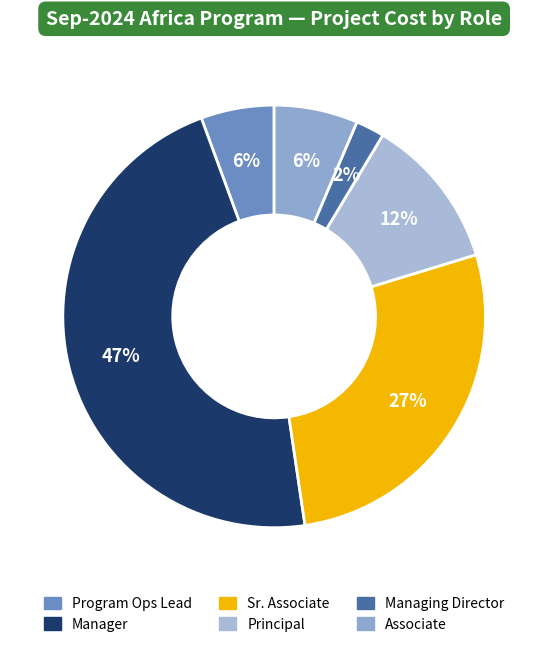

To the nearest percent, what is the difference between the largest and smallest slice percentages?

45%